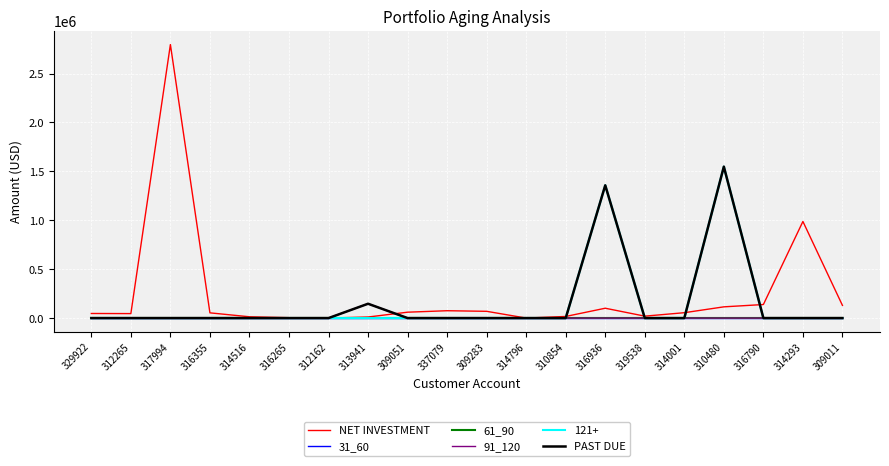

Does the chart have visible grid lines?

Yes